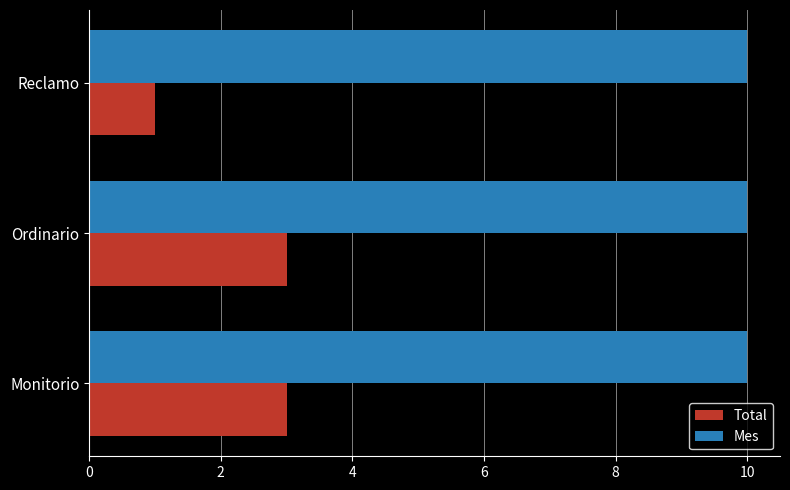

The Mes series shows 10 at Ordinario. True or false?

True